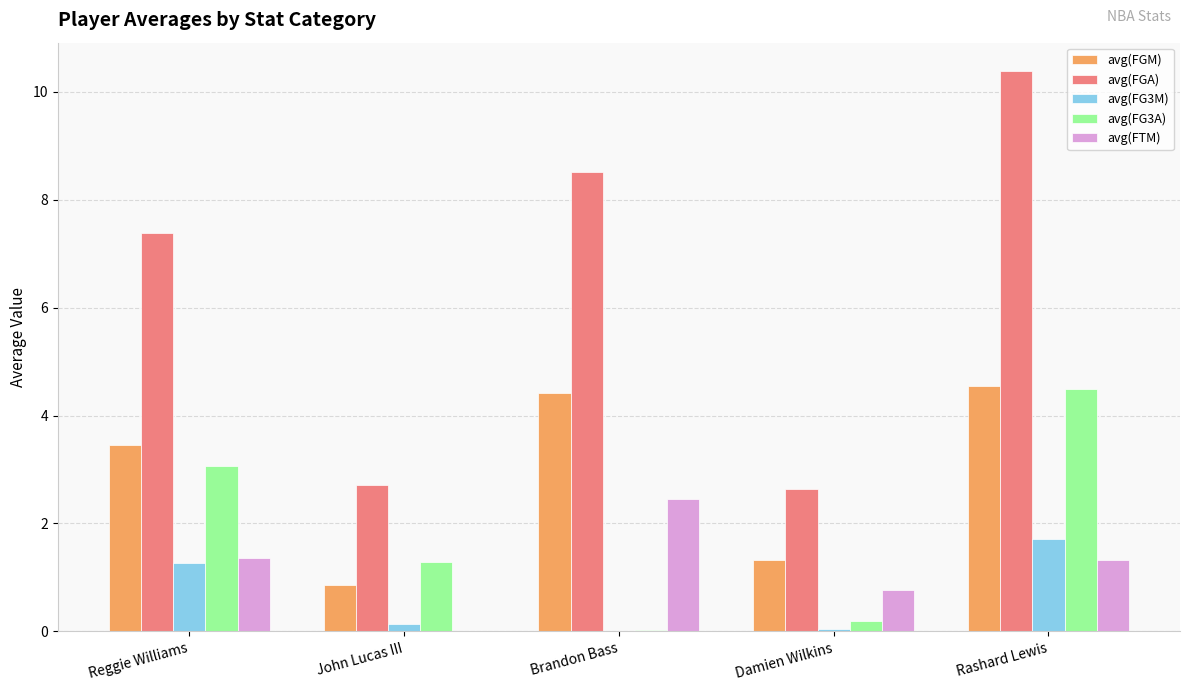

At which category is the sum across all series the highest?

Rashard Lewis